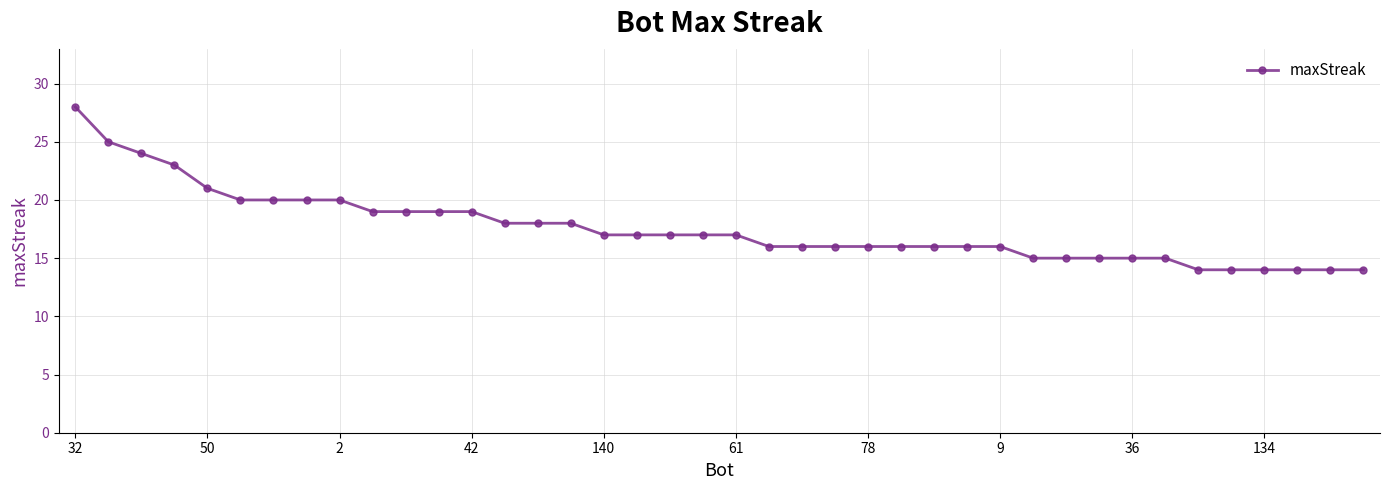

What is the sum of all values?

703